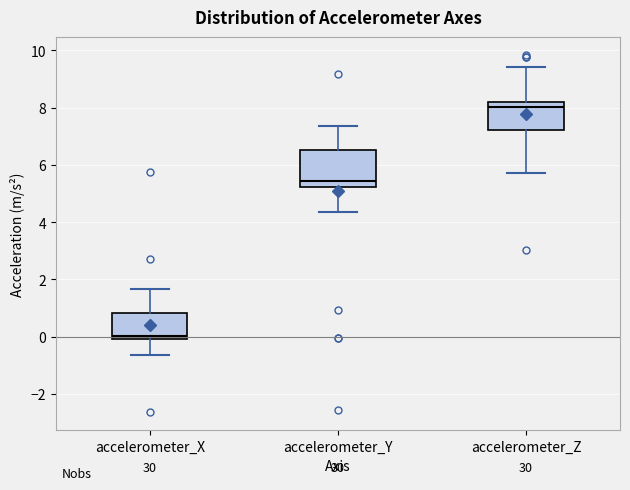

Reading left to right, read every box against the y-axis: the position of its median line, the range the box covers, and the ends of its whiskers. The values are not printed on the chart, so give them approximately, as read against the axis.

accelerometer_X: median 0.0 (just above the box's lower edge), box 0.0 to 0.8, whiskers -0.6 to 1.6
accelerometer_Y: median 5.4, box 5.2 to 6.6, whiskers 4.4 to 7.4
accelerometer_Z: median 8.0, box 7.2 to 8.2, whiskers 5.8 to 9.4